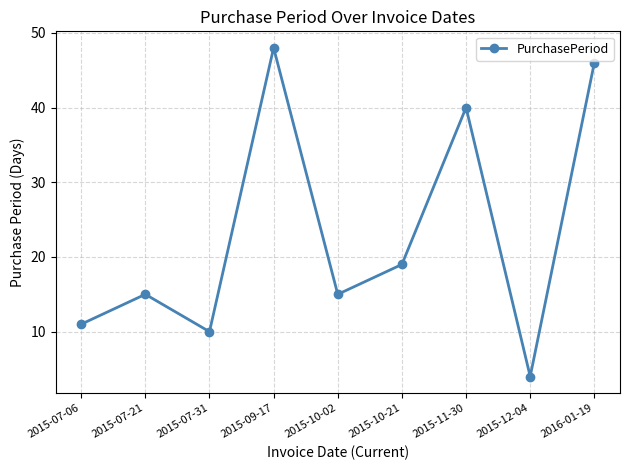

How many categories are shown in the chart?

9